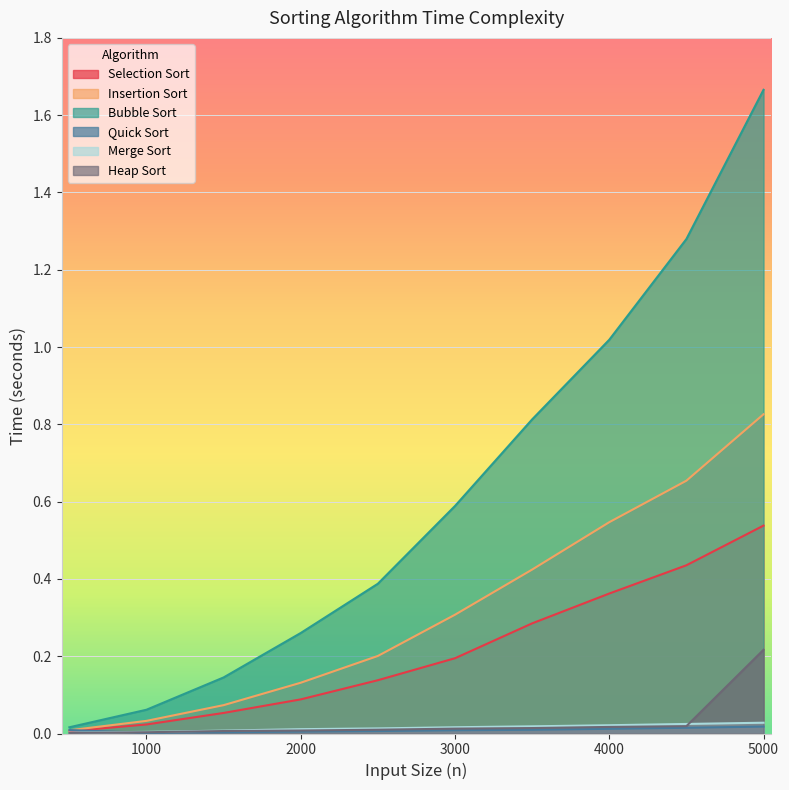

At how many categories does at least one series exceed 1?

3